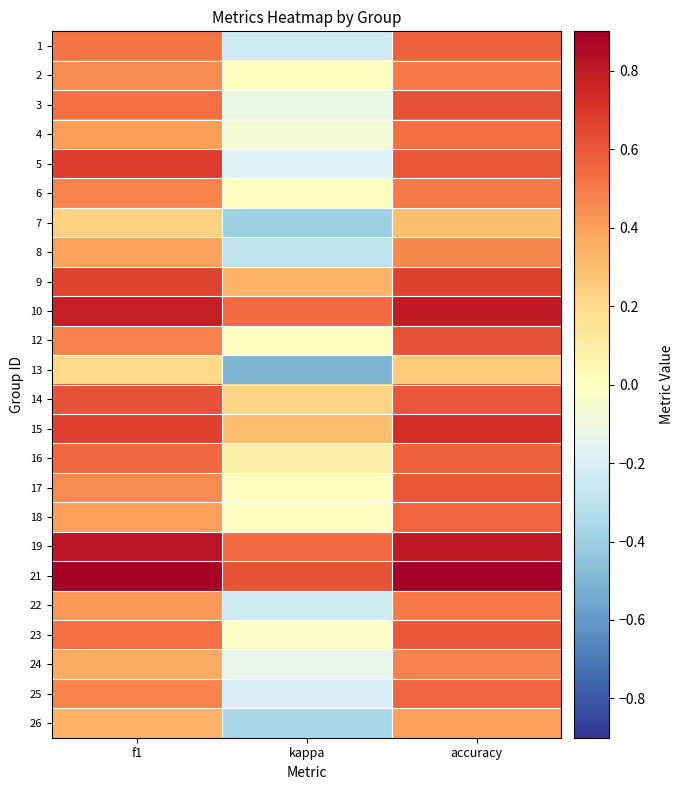

Rank the series at kappa from highest to lowest value.

21, 10, 19, 9, 15, 14, 16, 2, 6, 12, 17, 18, 23, 4, 3, 24, 5, 25, 22, 1, 8, 26, 7, 13